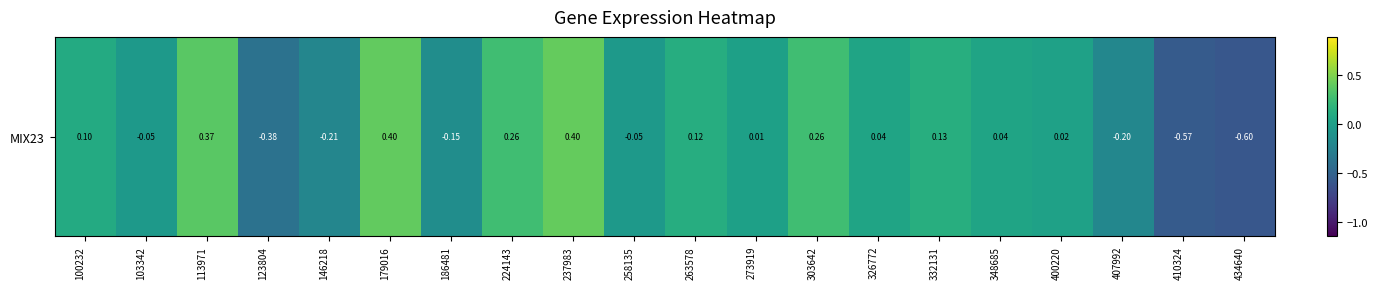

What is the change in value from 103342 to 146218?

-0.2